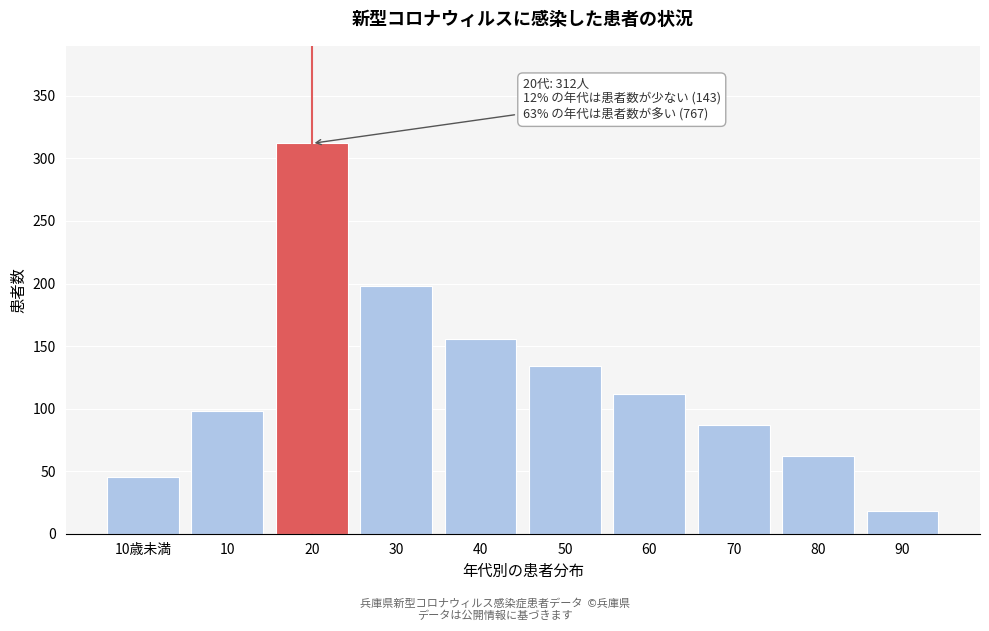

Reading left to right, extract all data points from this chart.

10歳未満=45	10=98	20=312	30=198	40=156	50=134	60=112	70=87	80=62	90=18